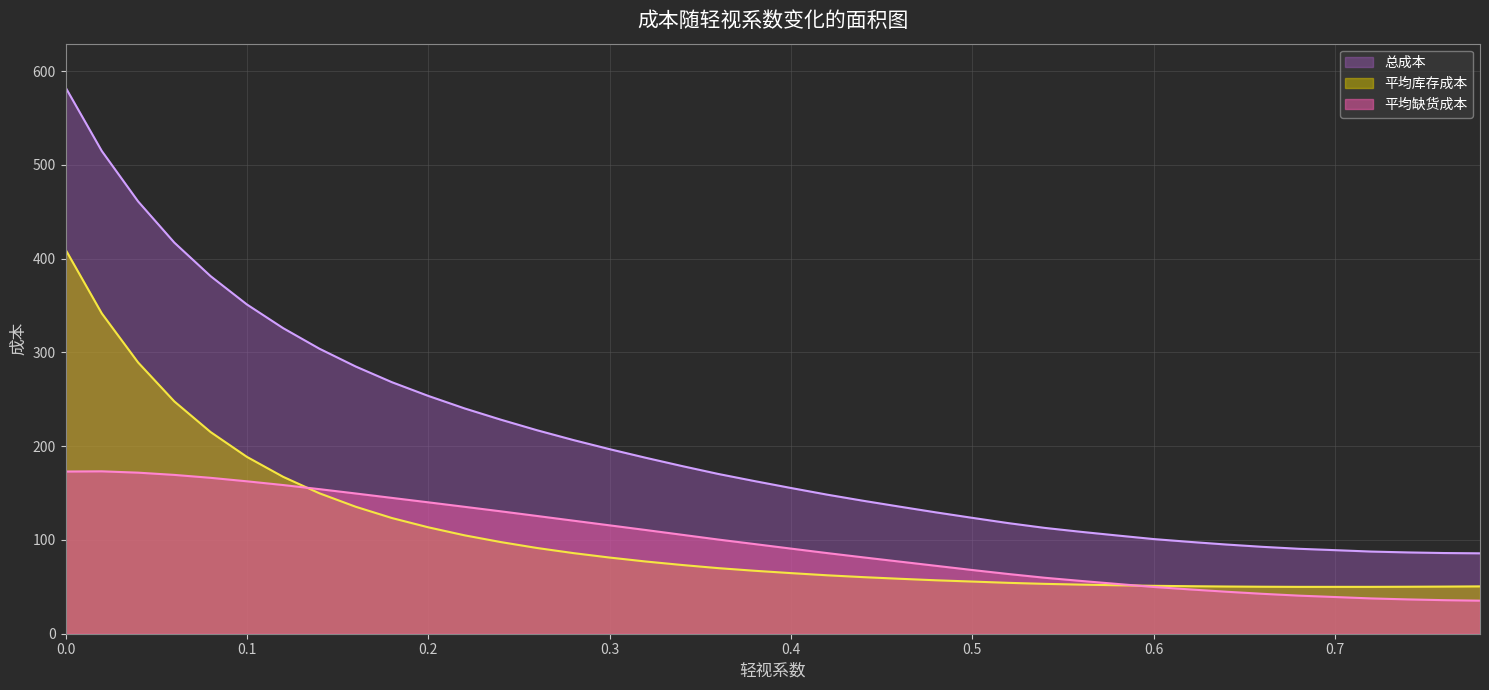

Which series has the widest spread of values?

总成本